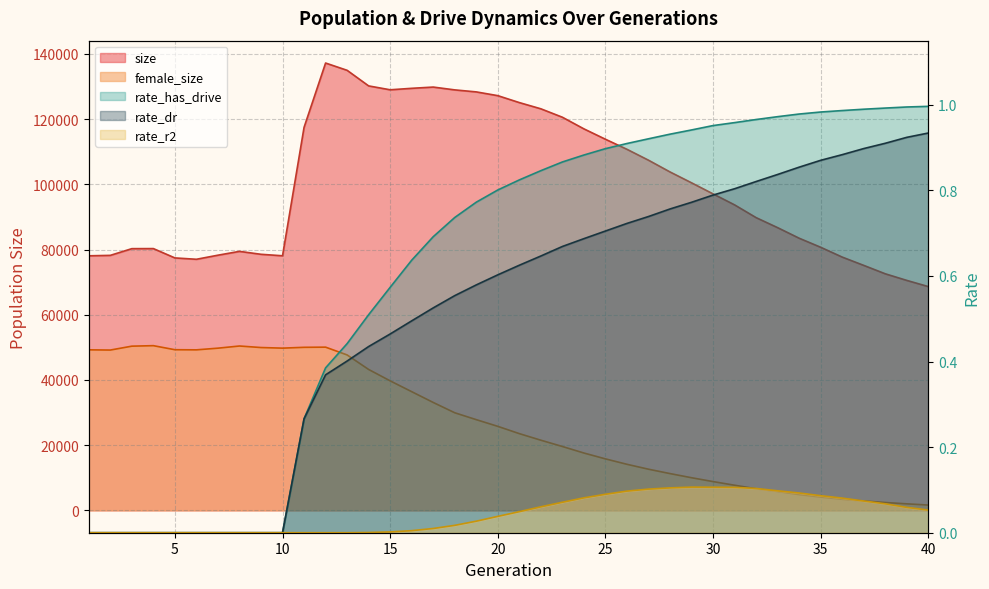

What is the total value across all series at 36?

81079.0